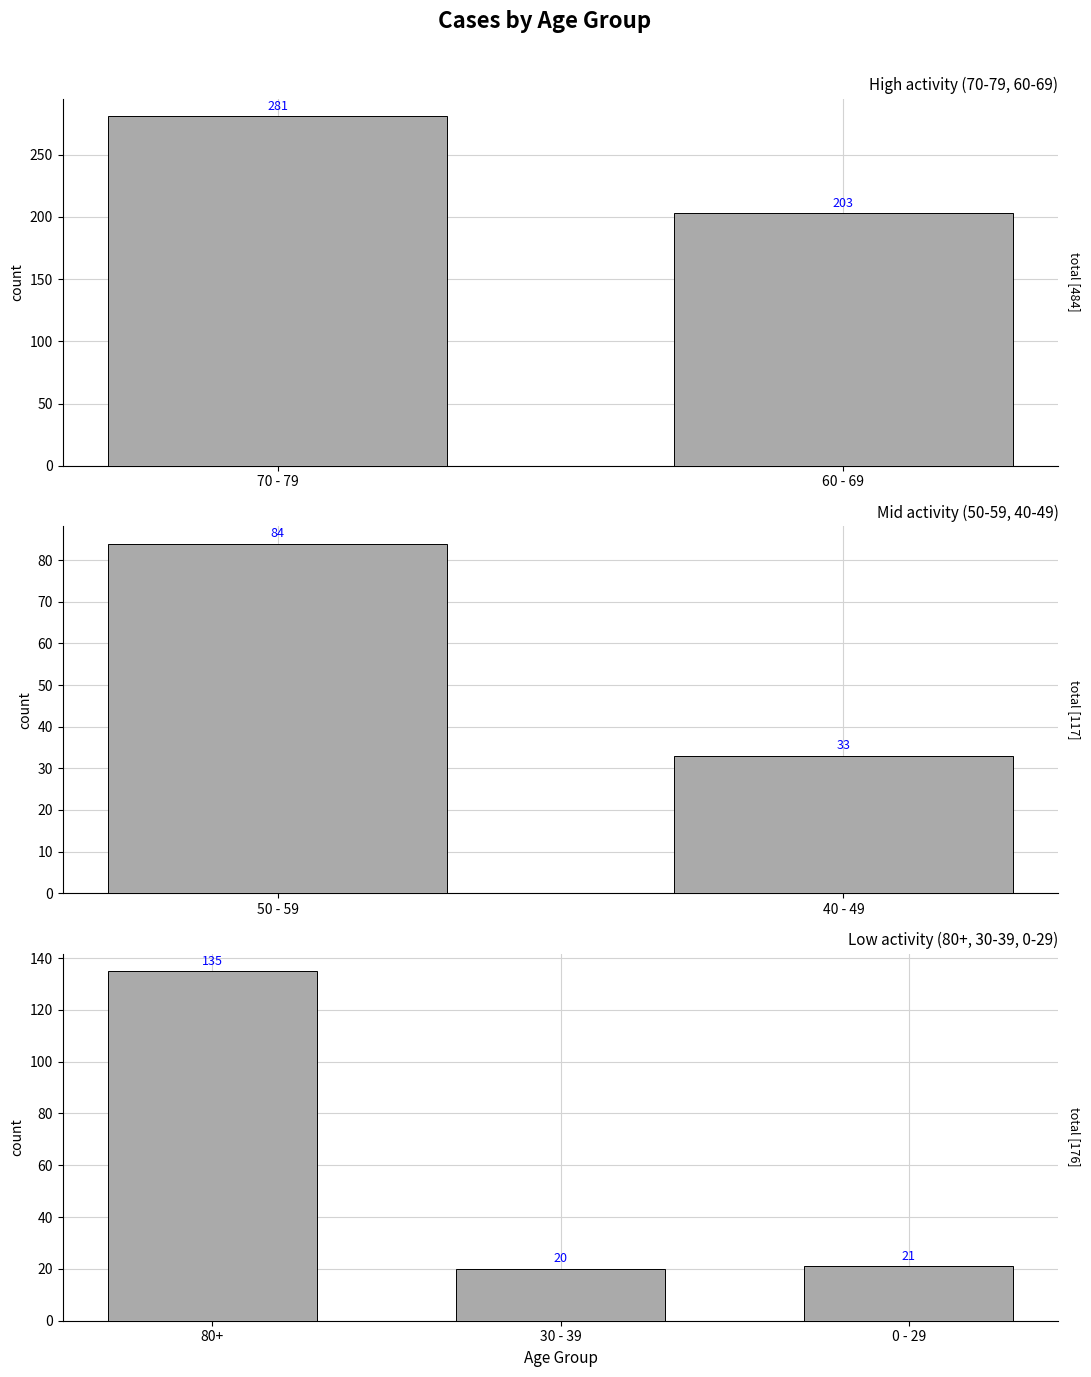

Which label corresponds to the largest value in the chart?

80+